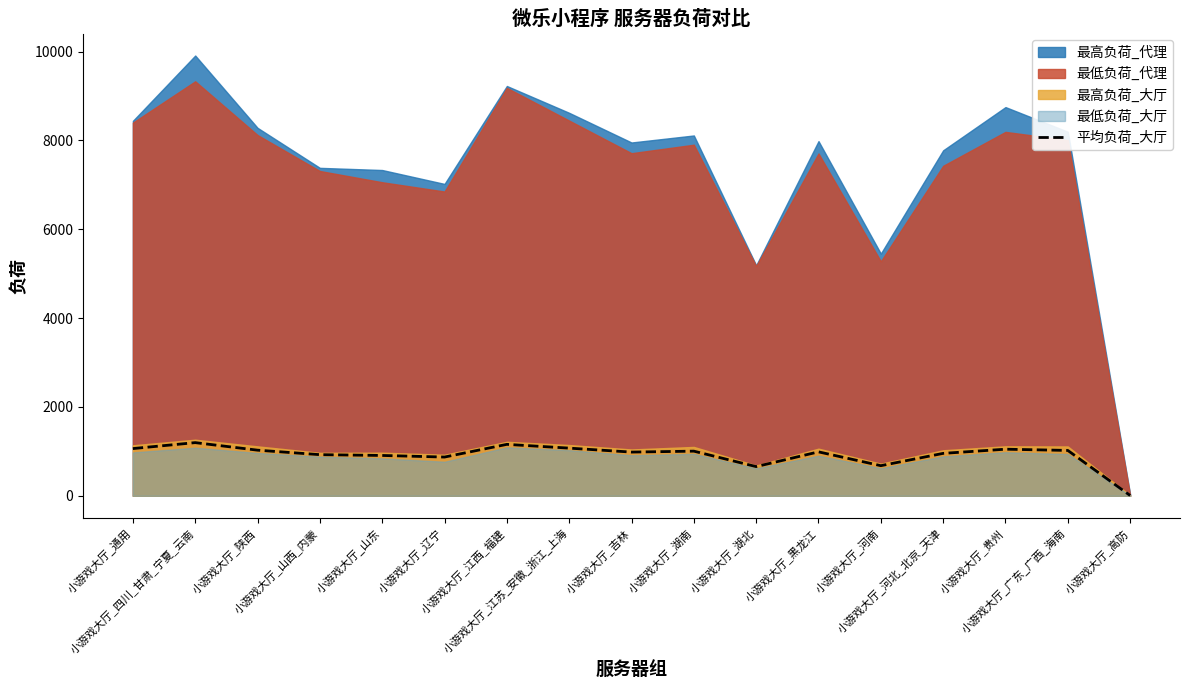

What is the maximum value for 平均负荷_大厅?

1197